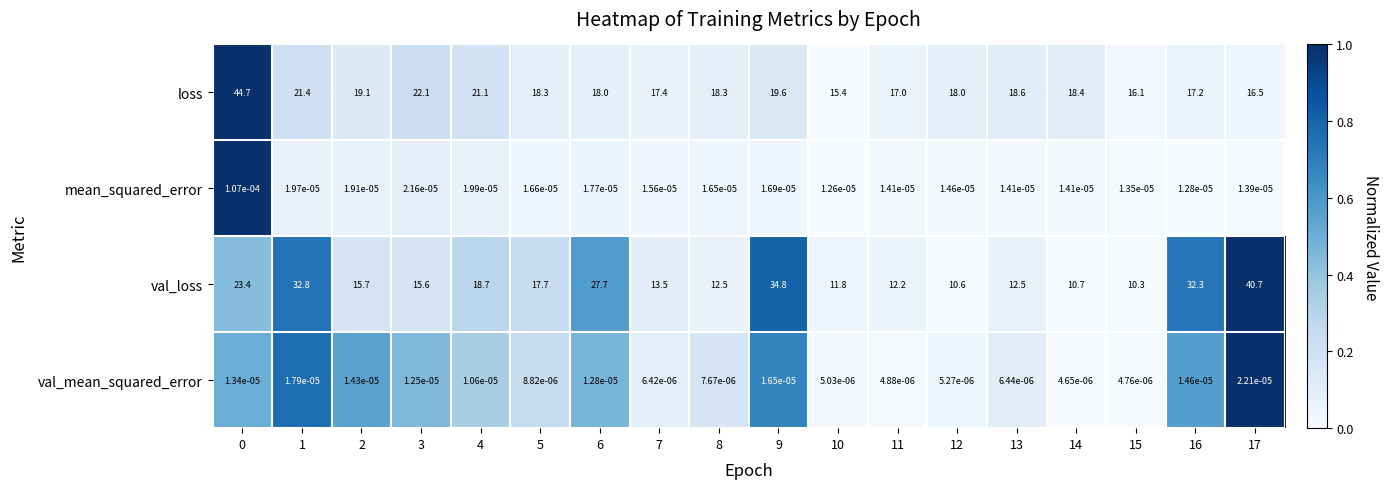

Is the value of loss at 4 greater than the value of mean_squared_error at 9?

Yes